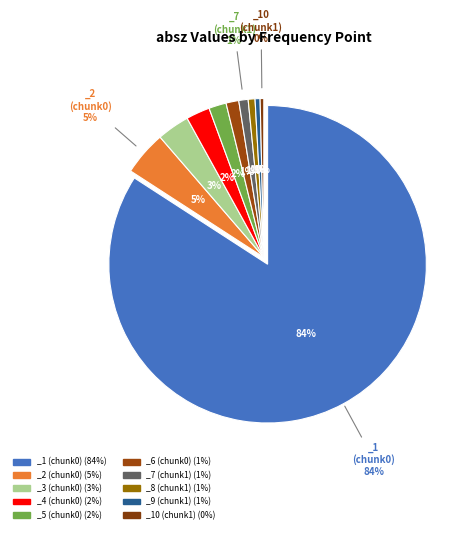

Does any single category account for the majority?

Yes